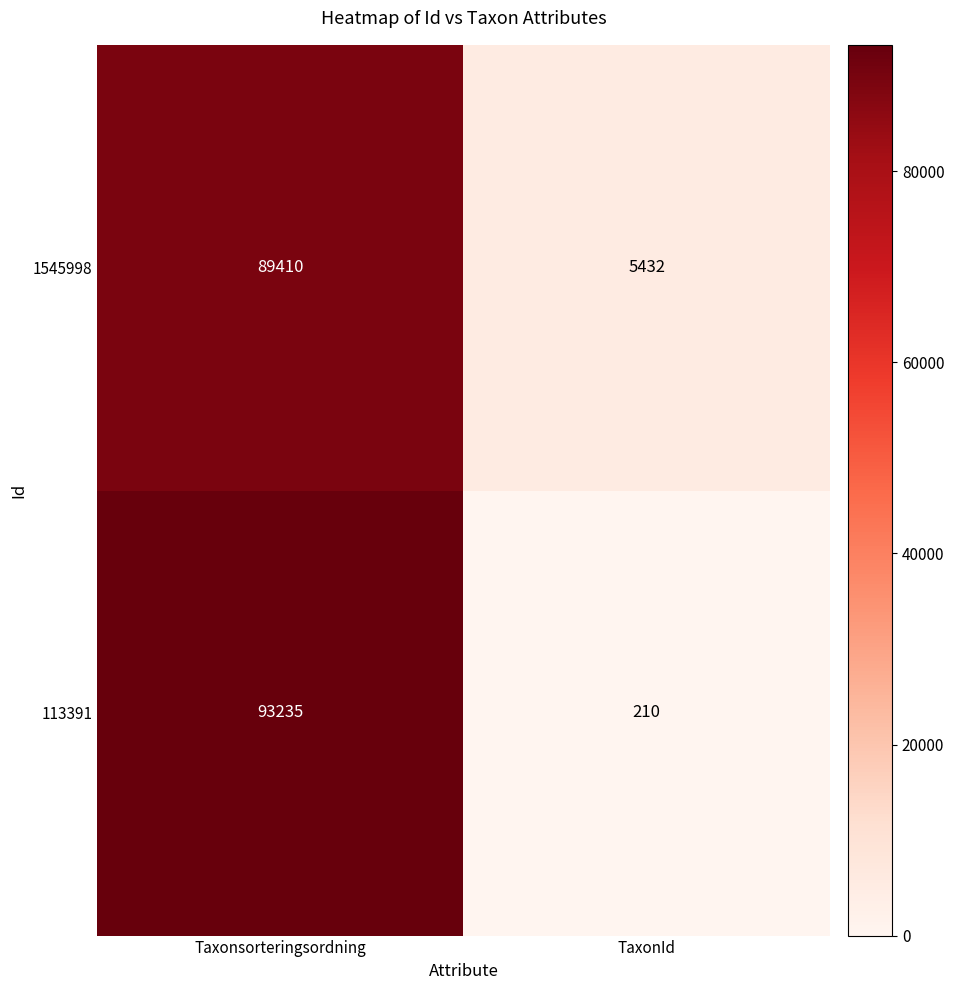

Is it true that 113391 equals 210 at TaxonId?

True